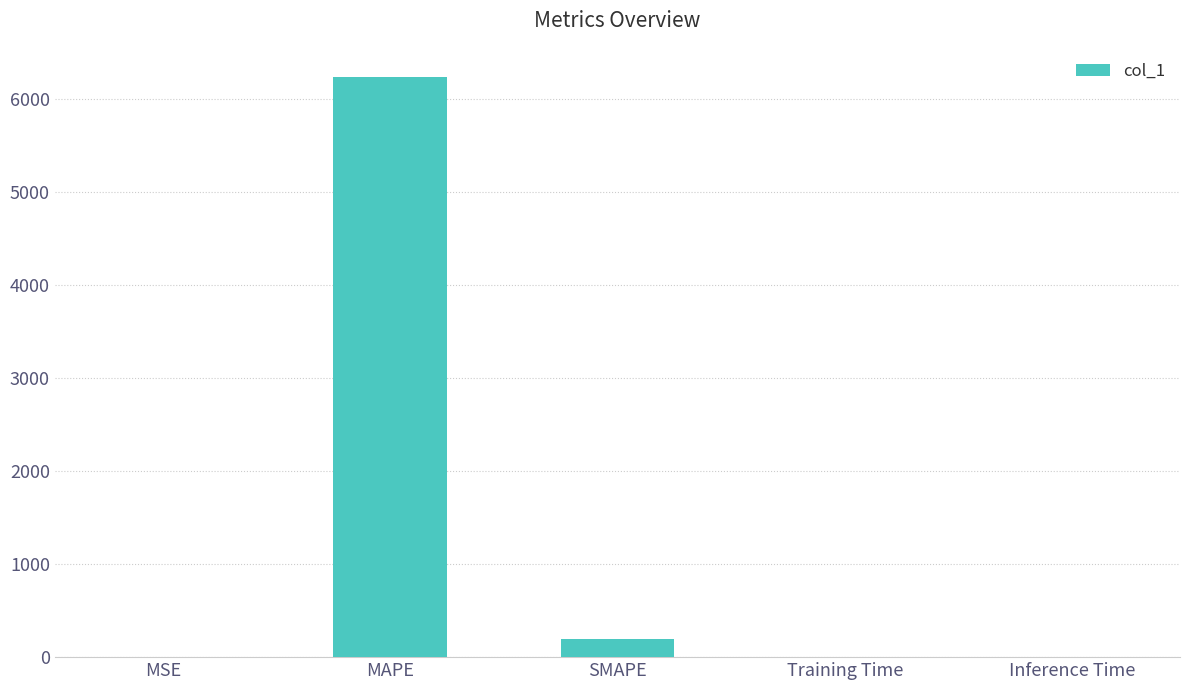

Is it true that the value at Inference Time is 0.0?

True